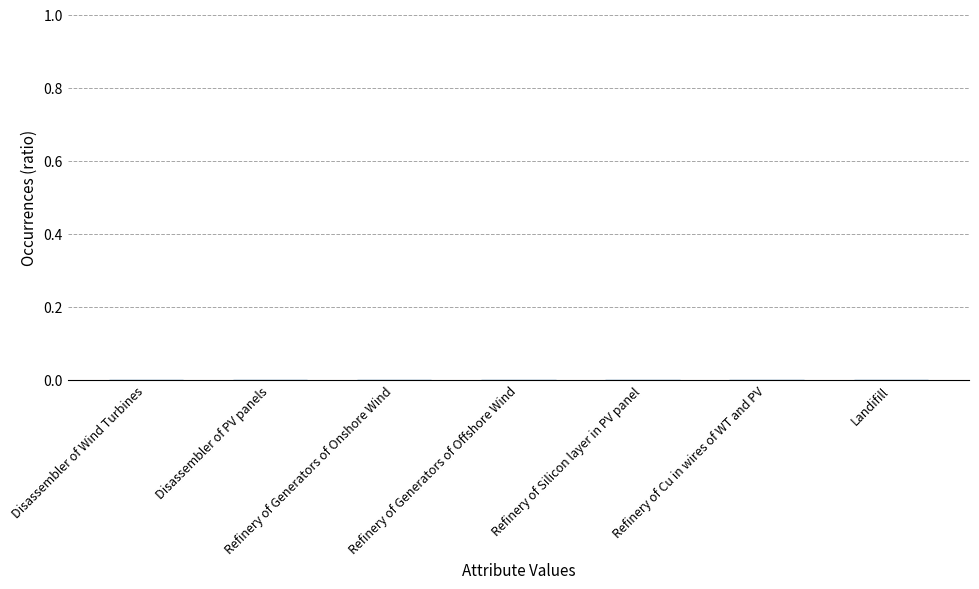

Count the number of data series in this chart.

1